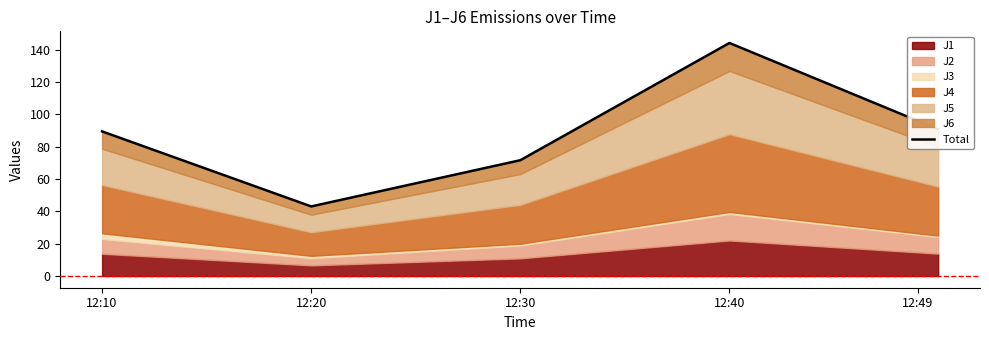

At which category does the data reach its first local valley?

12:20